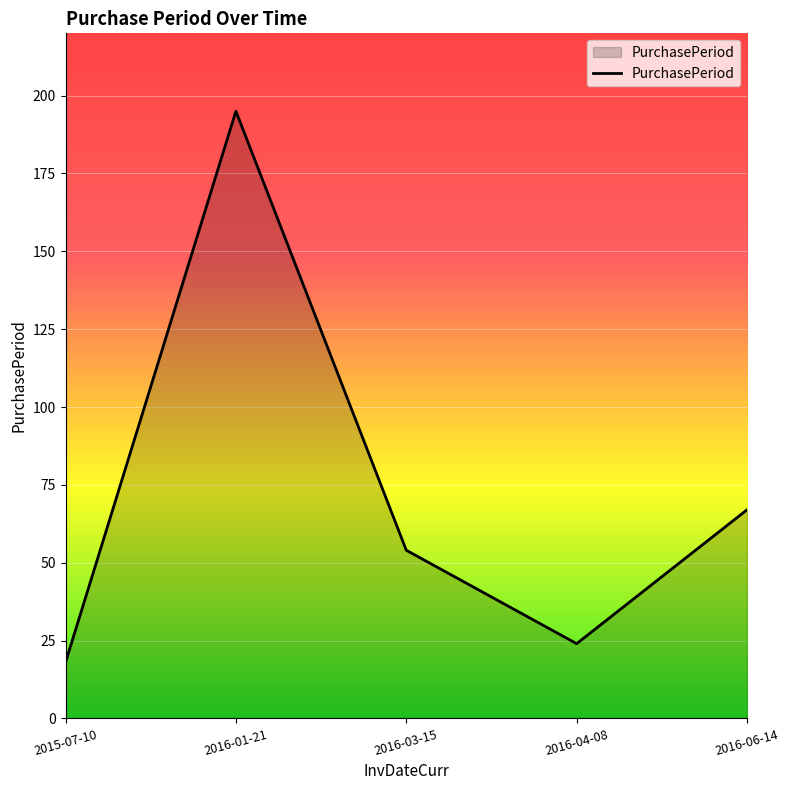

What is the sum of the values at 2016-03-15 and 2016-04-08?

78